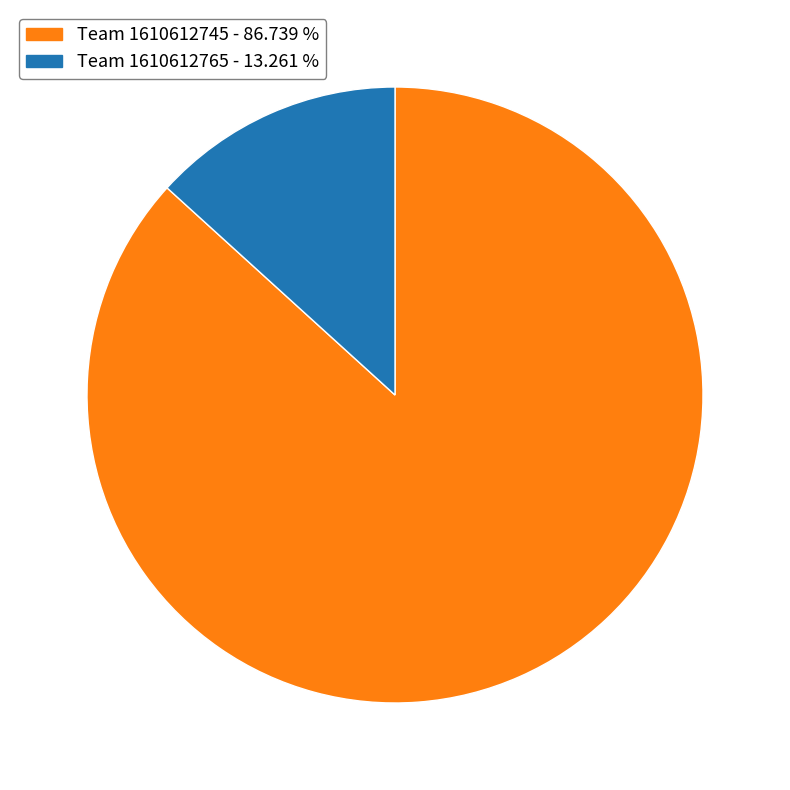

How many segments does this pie chart have?

2